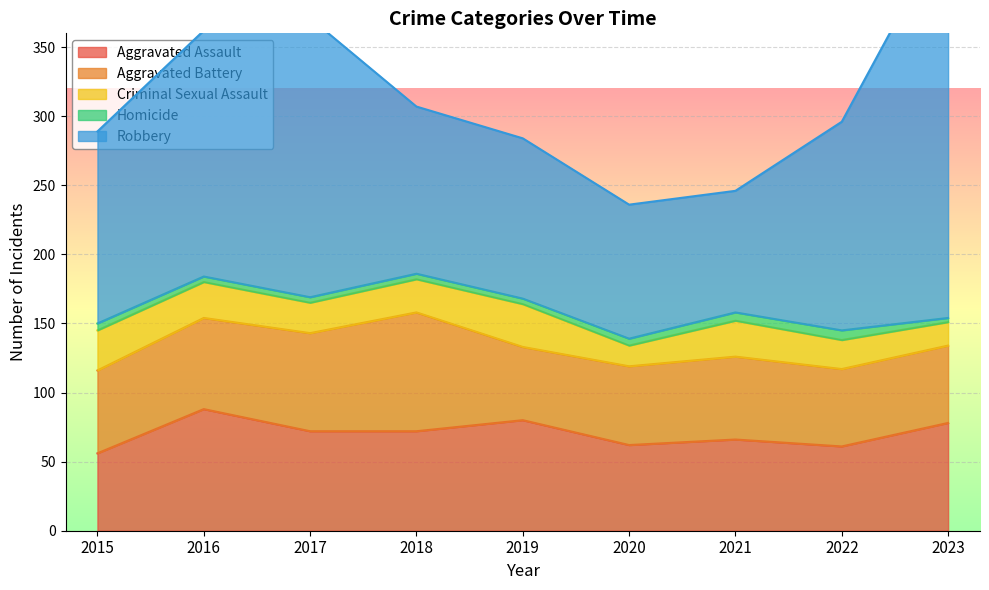

True or false: Aggravated Battery and Criminal Sexual Assault cross at least once.

False